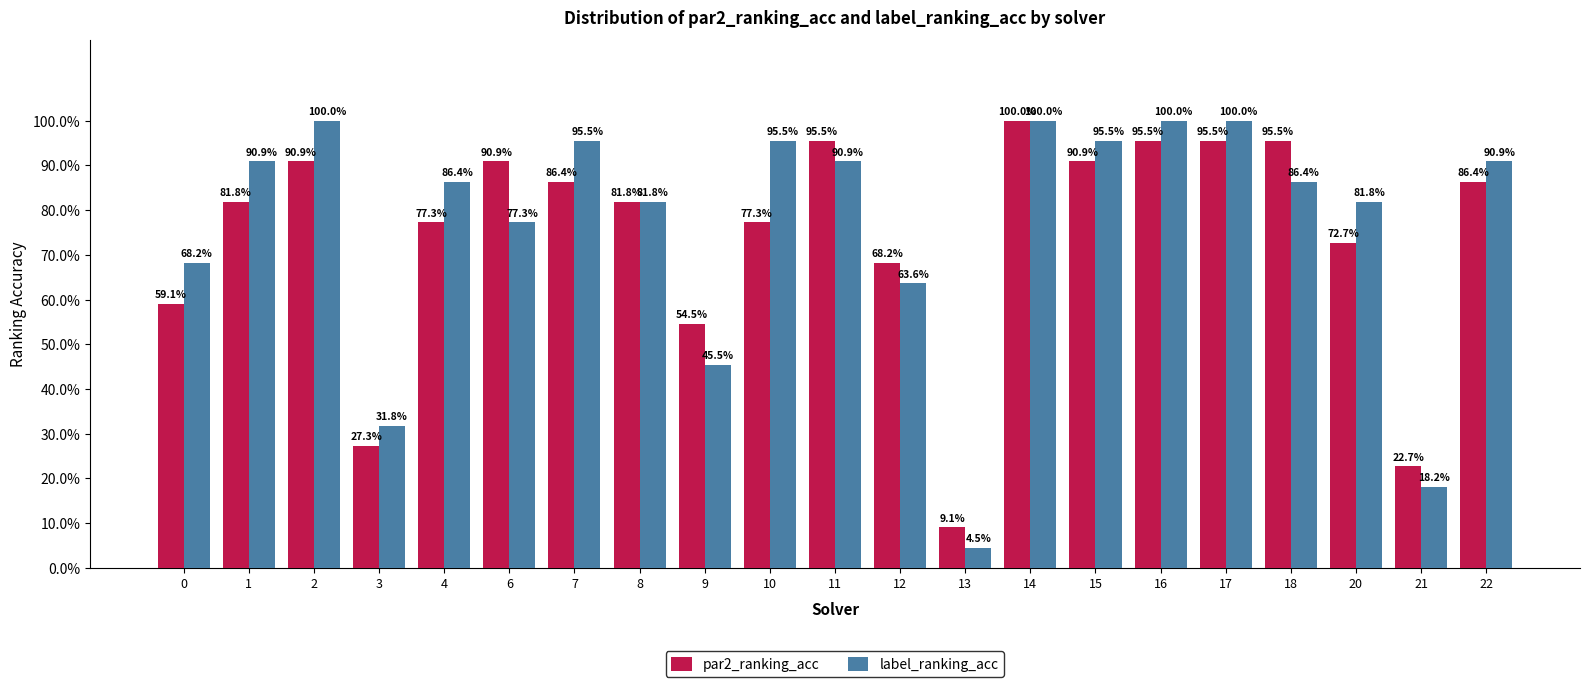

Where is par2_ranking_acc nearest to the value 0?

13